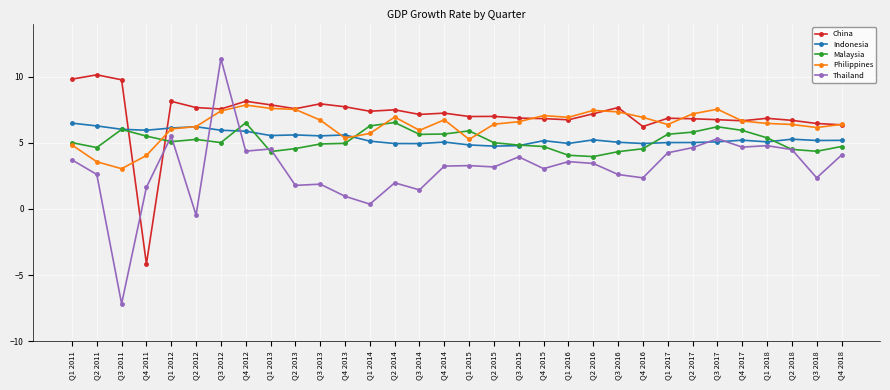

Which series ends up on top after the final intersection of Philippines and Indonesia?

Philippines